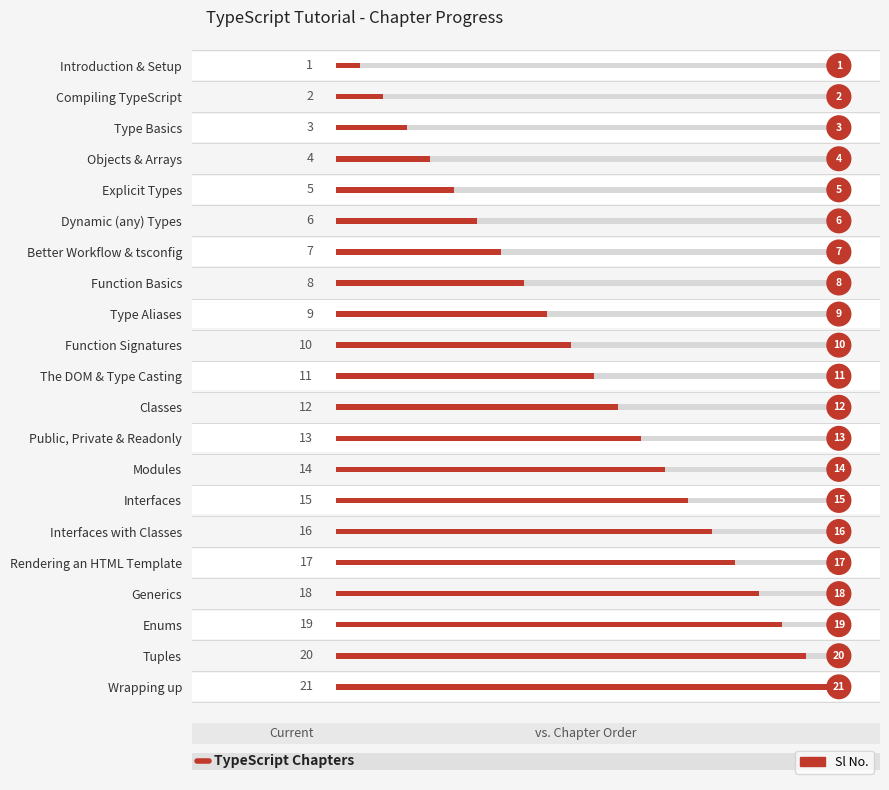

Reading left to right, list all the values displayed in this chart.

1	2	3	4	5	6	7	8	9	10	11	12	13	14	15	16	17	18	19	20	21